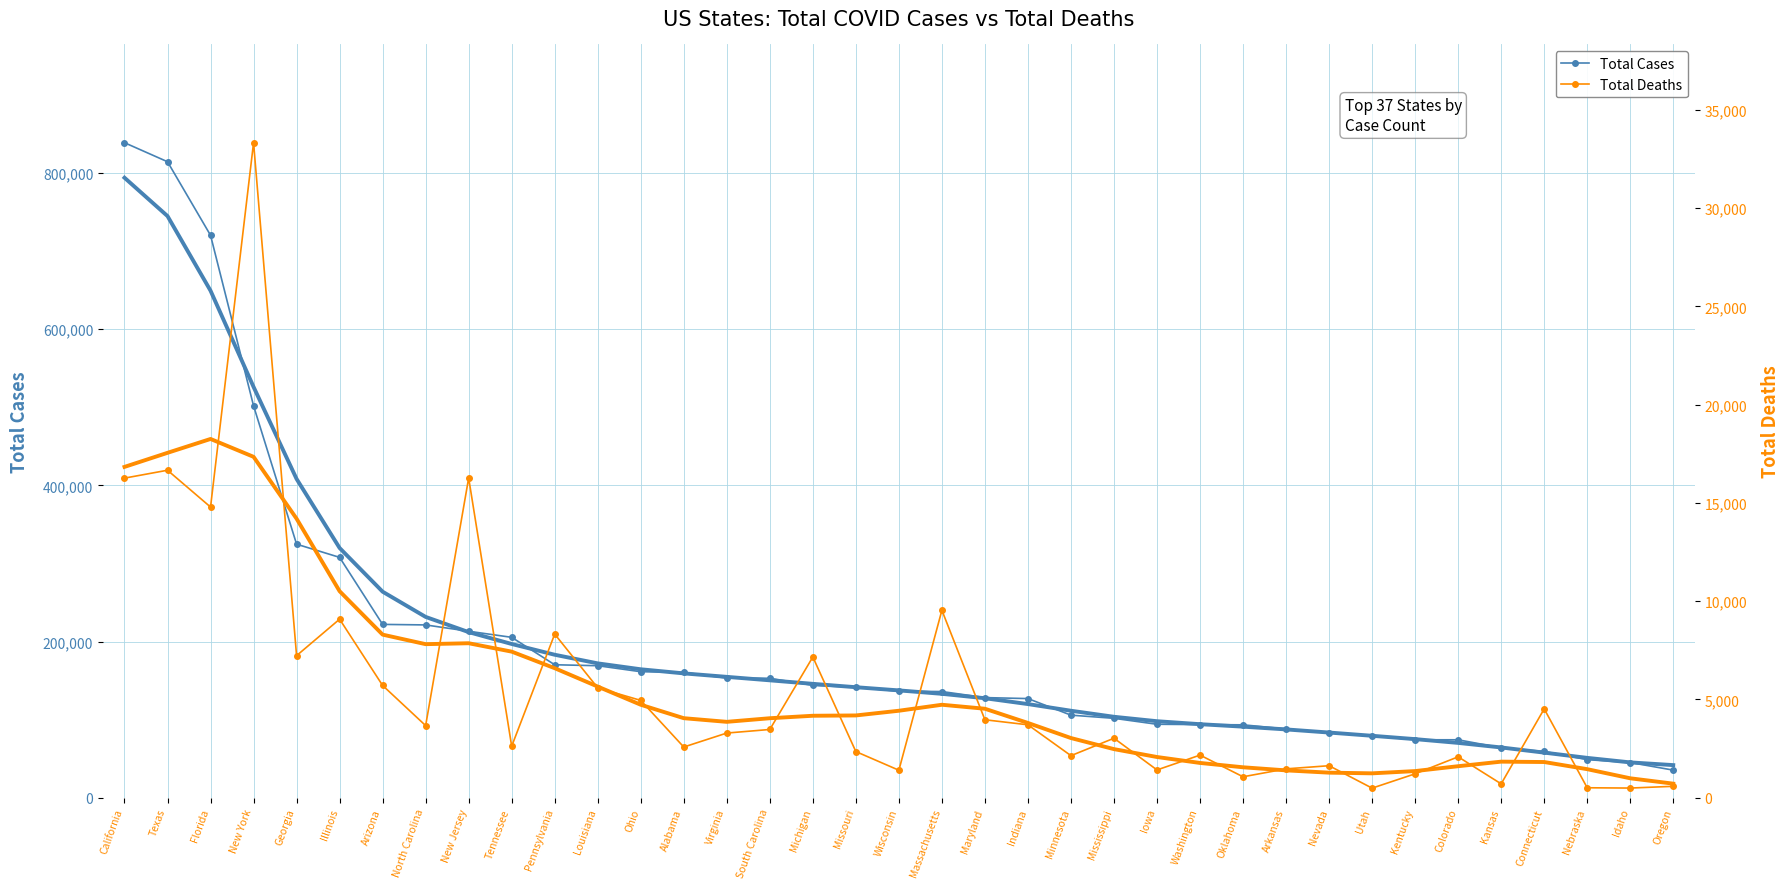

What is the value of the Total Cases point at the 33rd from the left?

63915